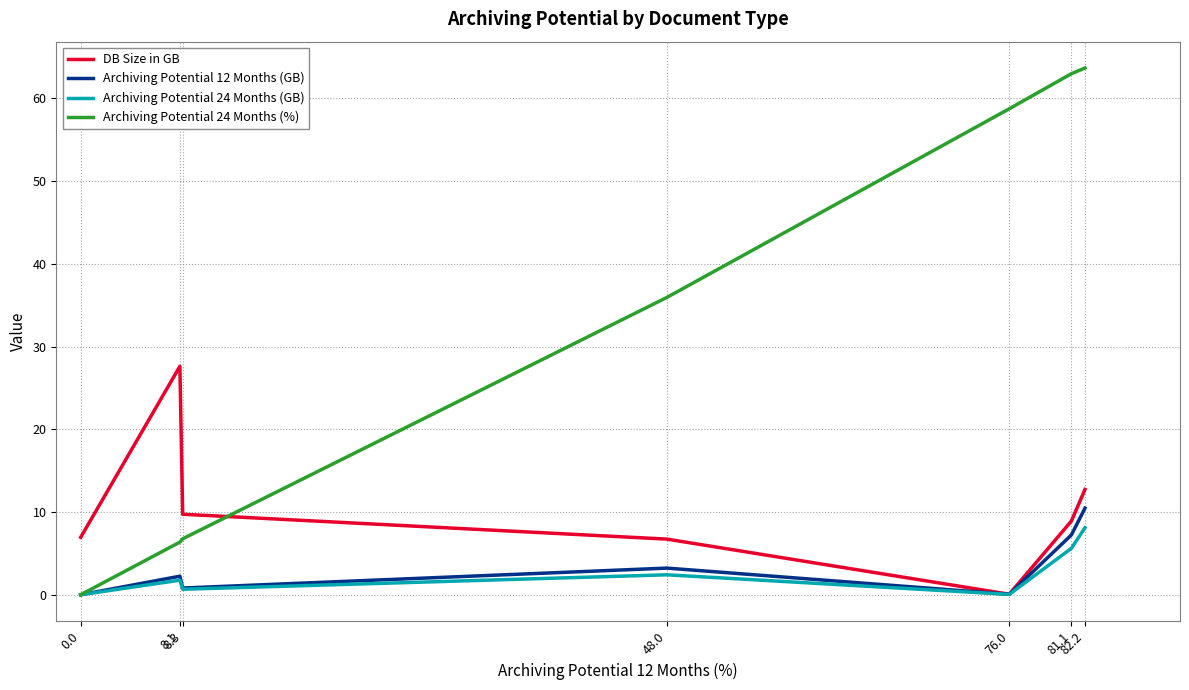

What is the approximate value of Archiving Potential 24 Months (%) at 8.3?

6.8